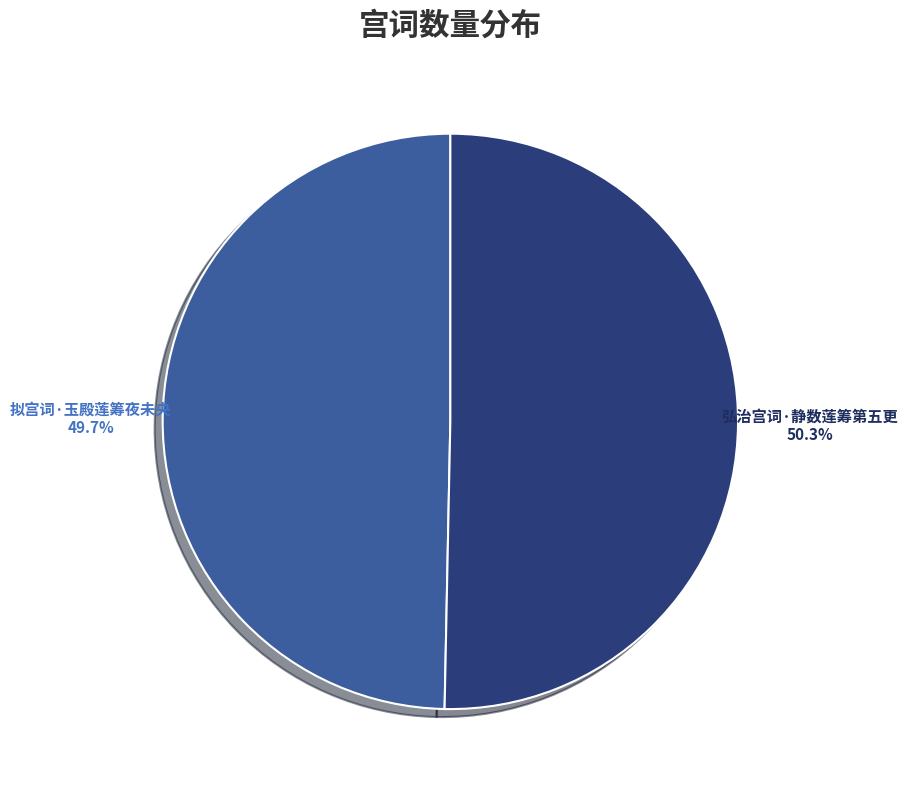

Which category has the smallest portion of the pie?

拟宫词·玉殿莲筹夜未央